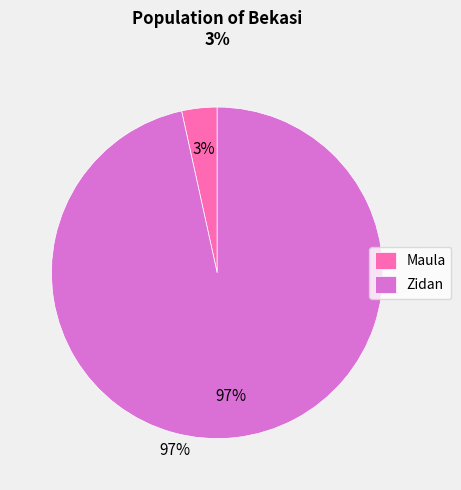

To the nearest percent, what is the combined percentage of Maula and Zidan?

100%